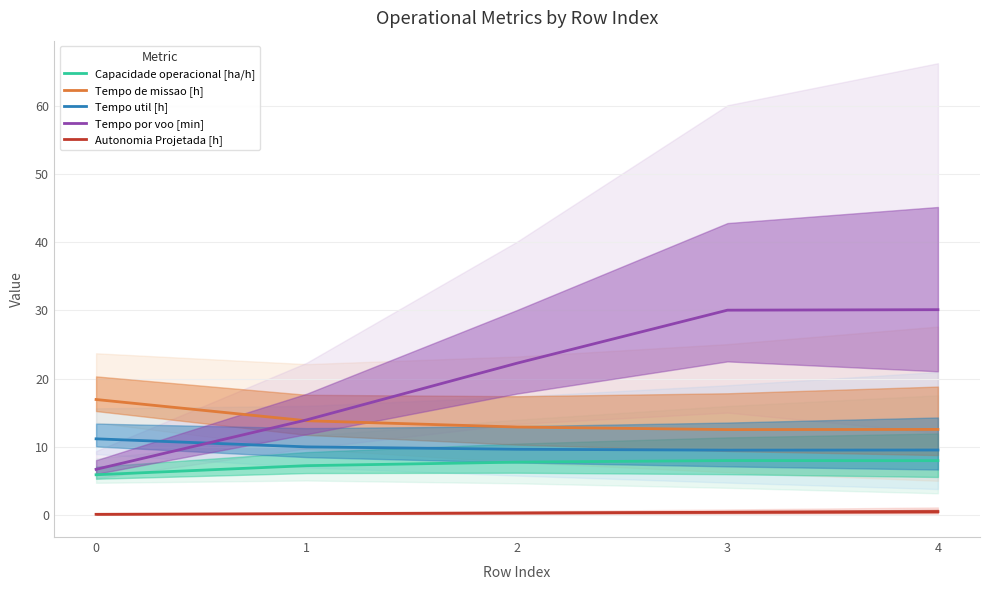

What is the sum of all Tempo de missao [h] values?

68.7